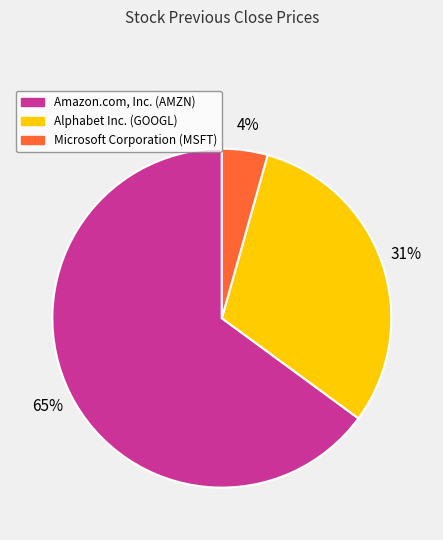

The Microsoft Corporation (MSFT) slice represents 4% of the pie. True or false?

True